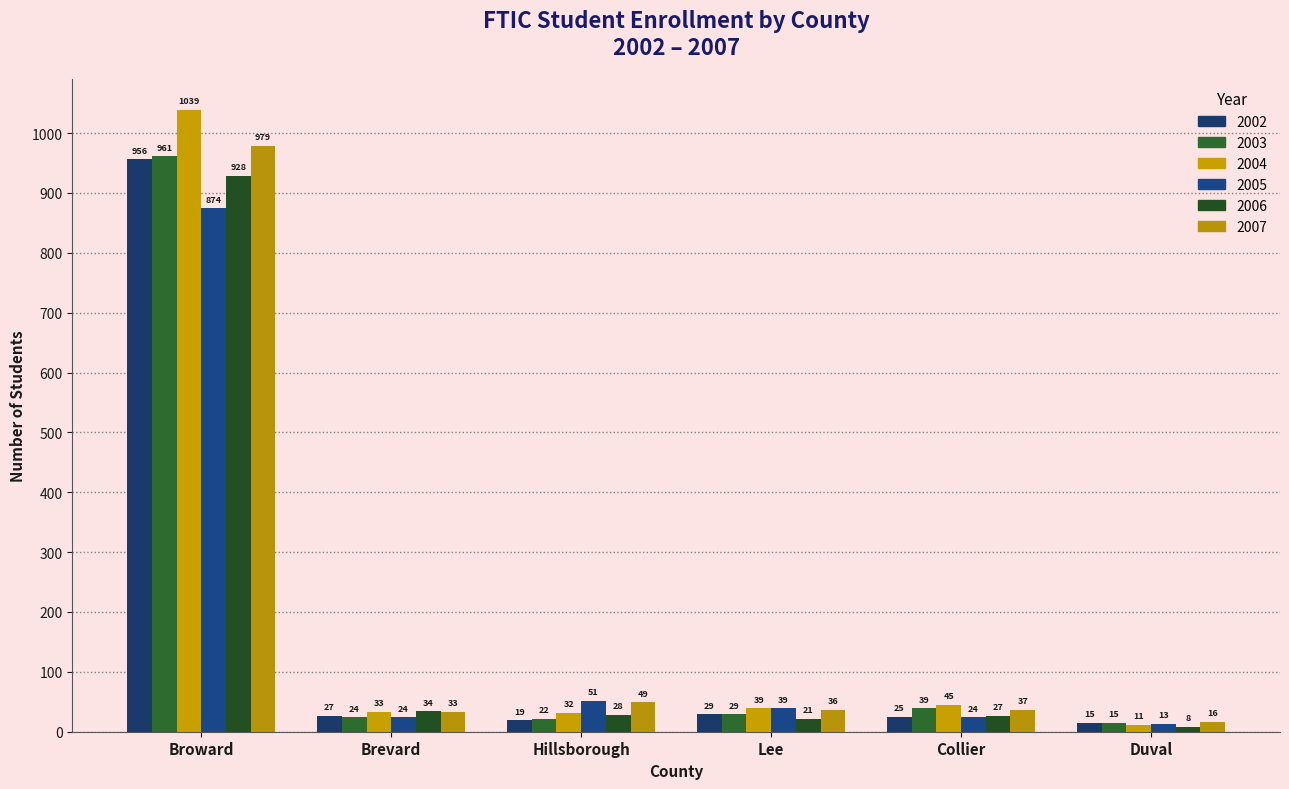

What is the difference between the maximum and minimum values in the 2002 series?

941